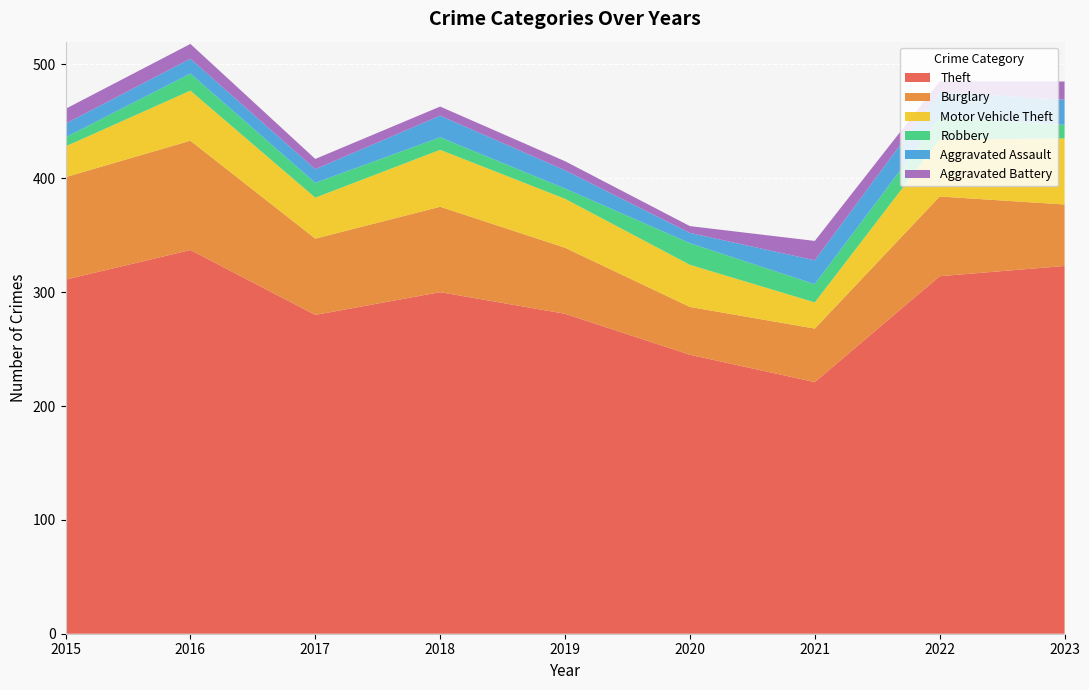

Reading left to right, what are all the values shown in this chart?

Theft: 2015=311	2016=337	2017=280	2018=300	2019=281	2020=245	2021=221	2022=314	2023=323
Burglary: 2015=90	2016=96	2017=67	2018=75	2019=58	2020=42	2021=47	2022=70	2023=54
Motor Vehicle Theft: 2015=27	2016=44	2017=36	2018=50	2019=43	2020=37	2021=23	2022=50	2023=58
Robbery: 2015=8	2016=15	2017=13	2018=11	2019=9	2020=19	2021=16	2022=19	2023=12
Aggravated Assault: 2015=12	2016=13	2017=12	2018=19	2019=16	2020=9	2021=21	2022=23	2023=22
Aggravated Battery: 2015=13	2016=13	2017=9	2018=8	2019=8	2020=6	2021=17	2022=9	2023=16